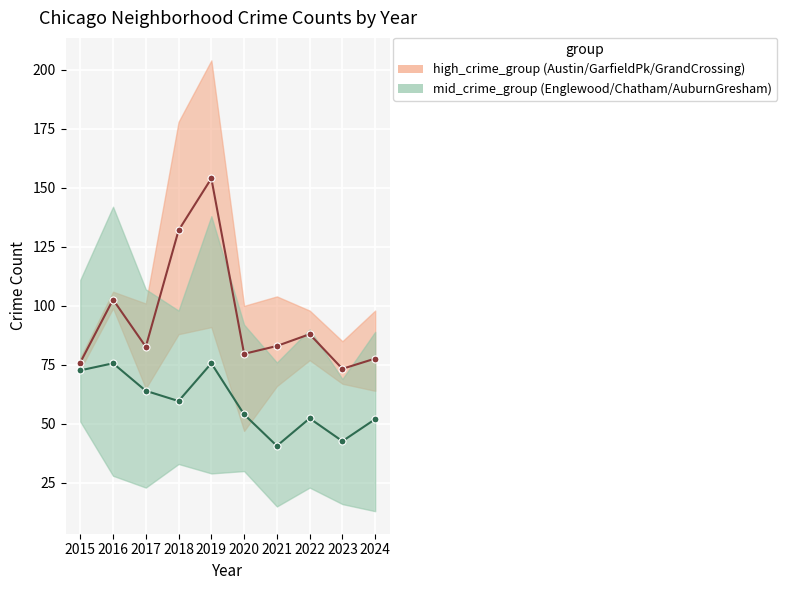

Reading left to right, what are all the values shown in this chart?

high_crime_group_mean: 2015=76.0	2016=102.7	2017=82.7	2018=132.0	2019=154.0	2020=79.7	2021=83.0	2022=88.0	2023=73.3	2024=77.7
mid_crime_group_mean: 2015=72.7	2016=75.7	2017=64.0	2018=59.7	2019=75.7	2020=54.0	2021=40.7	2022=52.3	2023=42.7	2024=52.0